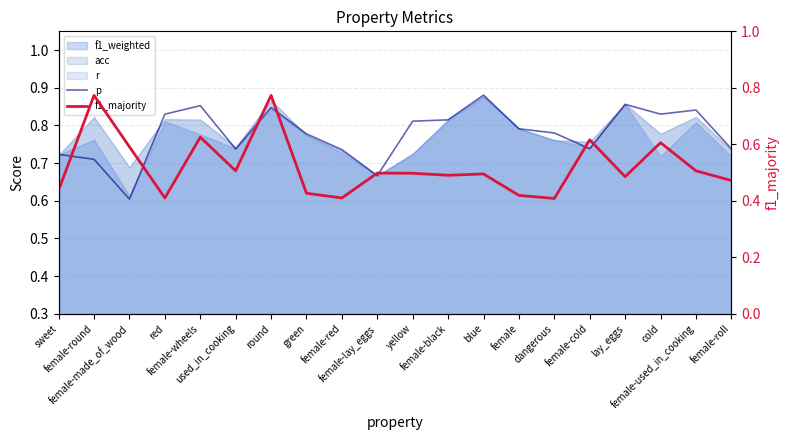

In p, how many points are lower than both neighbors (excluding endpoints)?

5